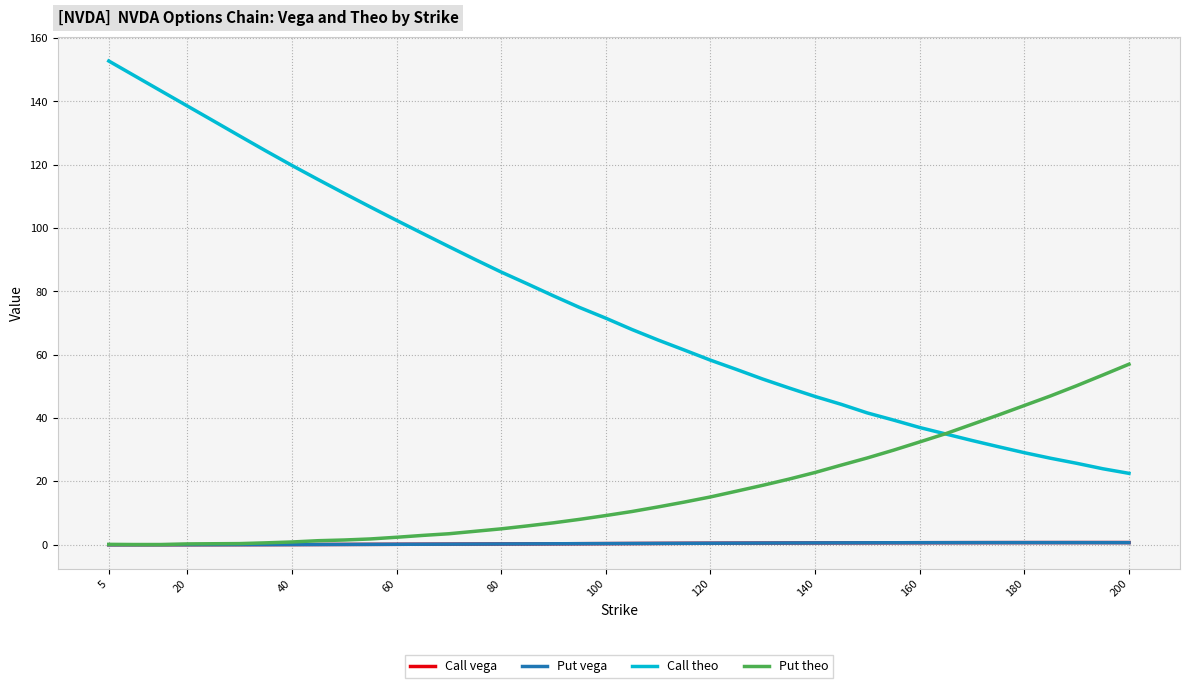

Which series has the largest range (max minus min)?

Call theo